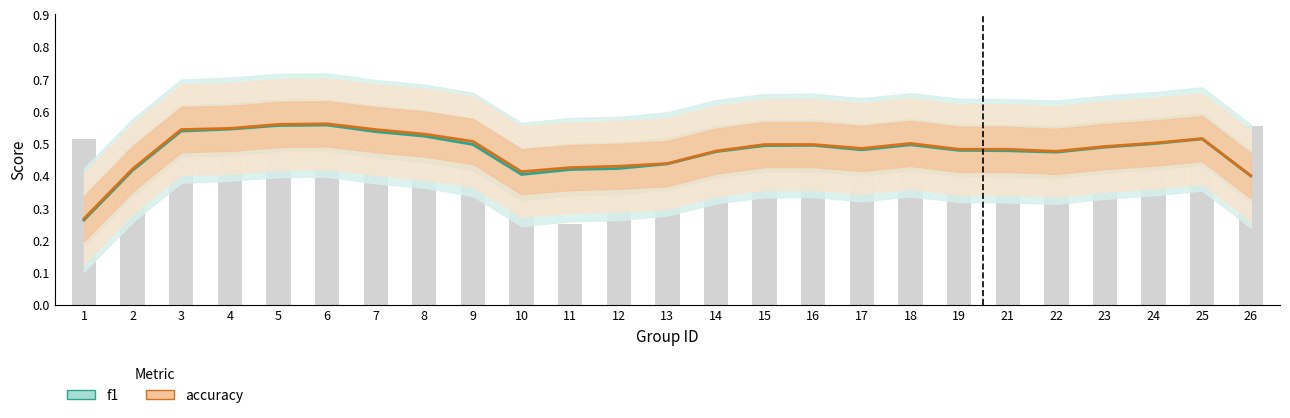

Reading left to right, extract all data points from this chart.

f1: 1=0.3	2=0.4	3=0.5	4=0.5	5=0.6	6=0.6	7=0.5	8=0.5	9=0.5	10=0.4	11=0.4	12=0.4	13=0.4	14=0.5	15=0.5	16=0.5	17=0.5	18=0.5	19=0.5	21=0.5	22=0.5	23=0.5	24=0.5	25=0.5	26=0.4
accuracy: 1=0.3	2=0.4	3=0.5	4=0.5	5=0.6	6=0.6	7=0.5	8=0.5	9=0.5	10=0.4	11=0.4	12=0.4	13=0.4	14=0.5	15=0.5	16=0.5	17=0.5	18=0.5	19=0.5	21=0.5	22=0.5	23=0.5	24=0.5	25=0.5	26=0.4